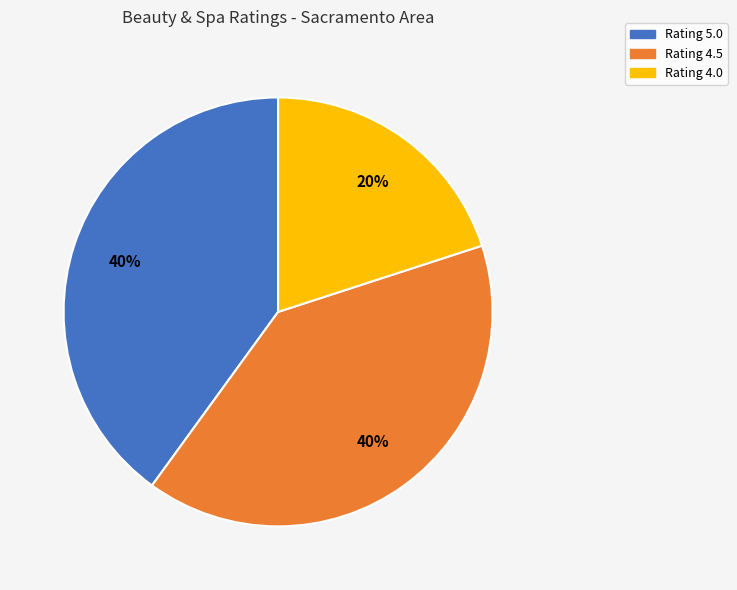

To the nearest percent, what is the difference between the largest and smallest slice percentages?

20%